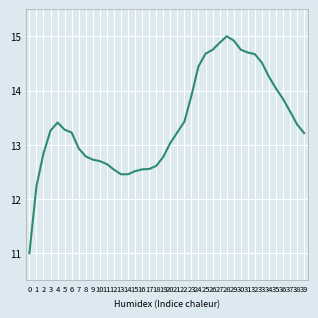

What is the greatest value displayed?

15.0